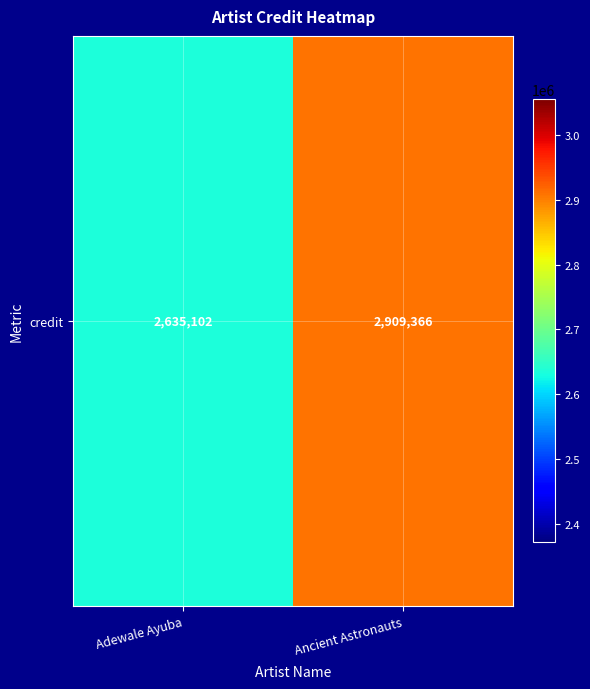

List the labels in order of value, smallest first.

Adewale Ayuba, Ancient Astronauts